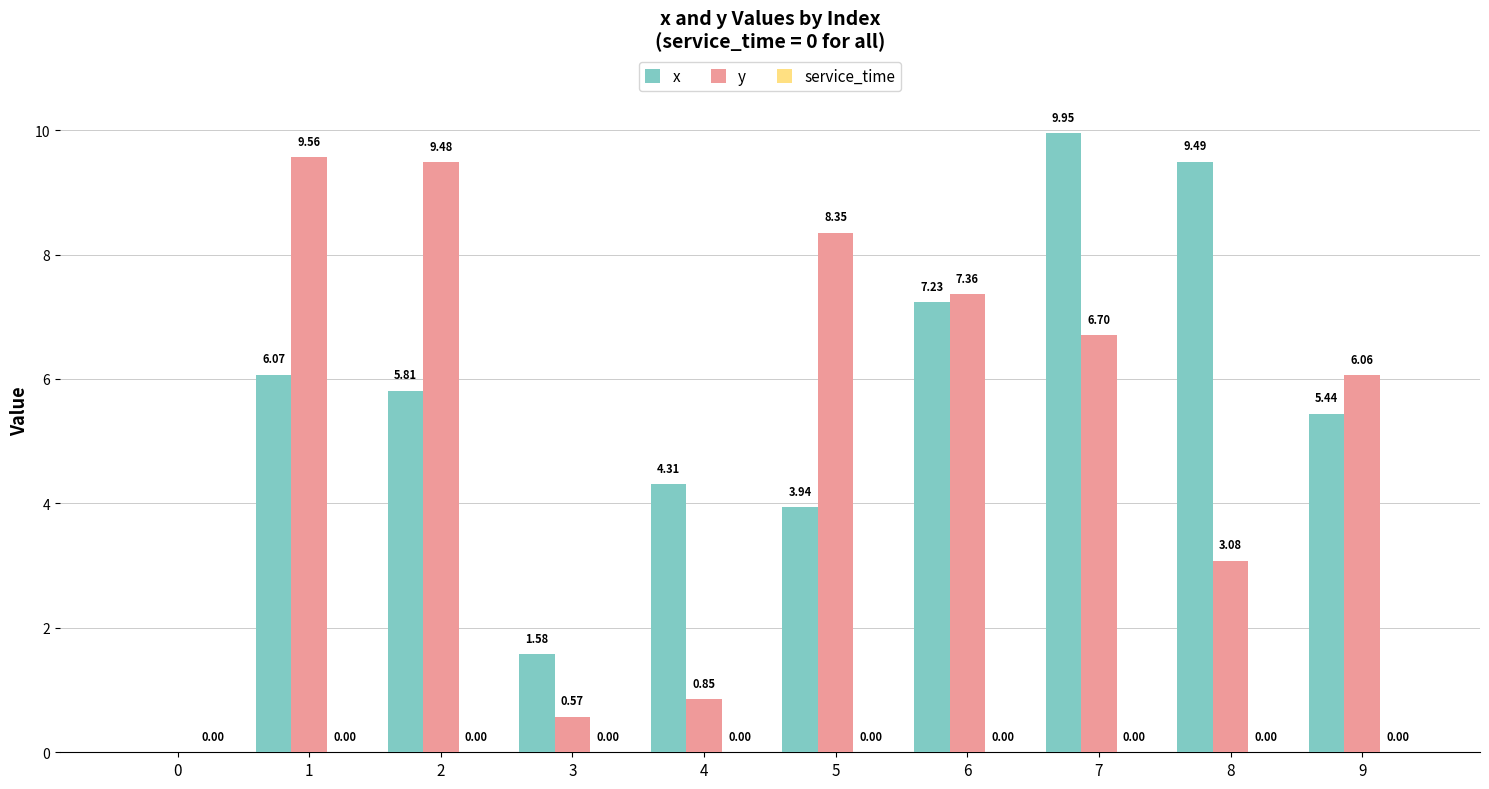

Which series has the widest spread of values?

x